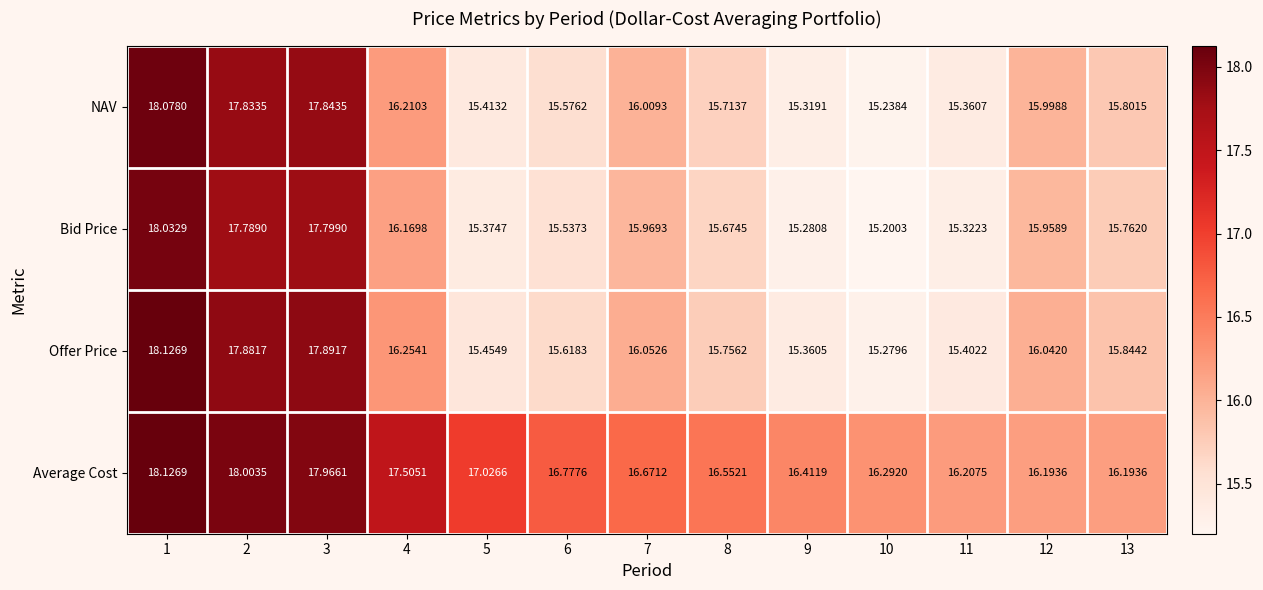

Which label corresponds to the smallest value in the chart?

10